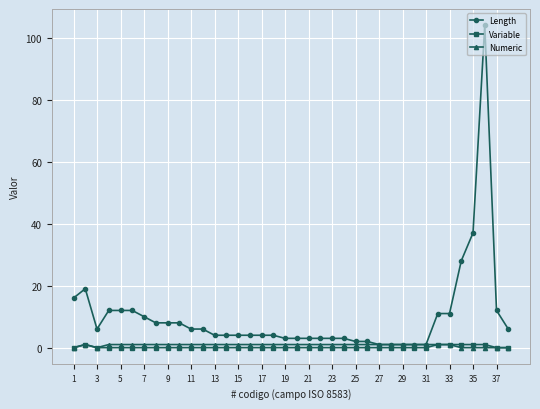

What is the difference between the maximum and minimum values in the Variable series?

1